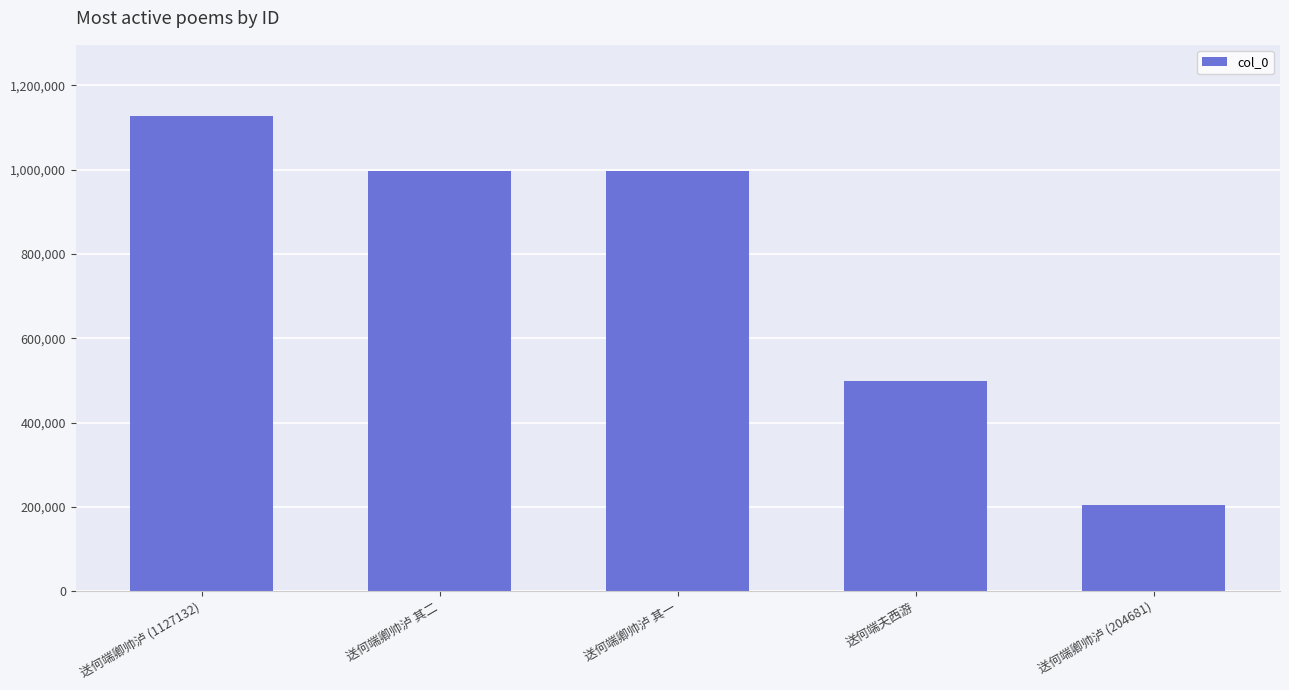

What is the average value?

765404